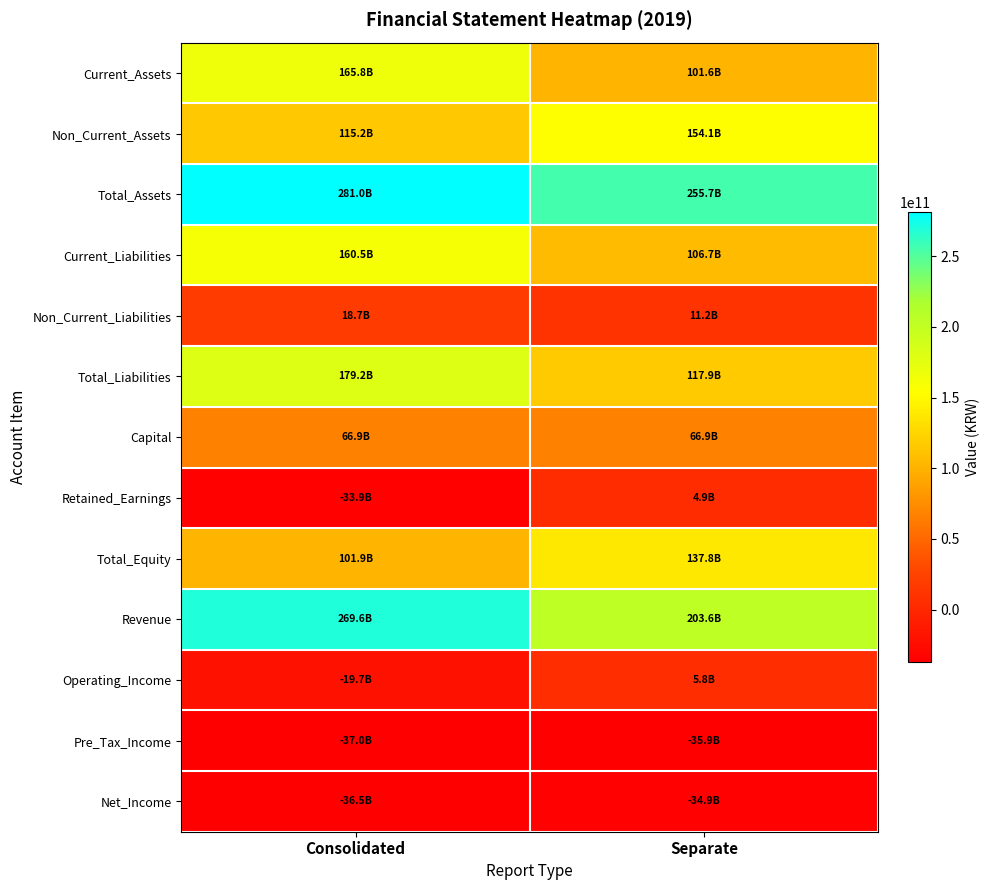

Count the number of categories in the chart.

2